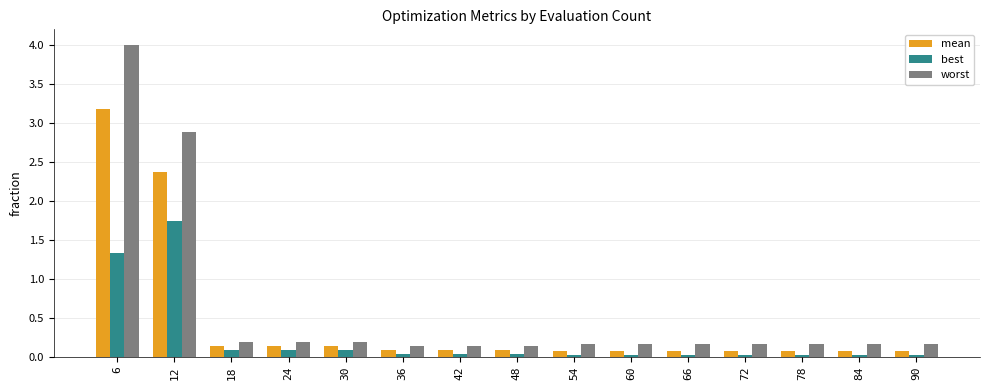

What is the greatest value displayed?

4.0